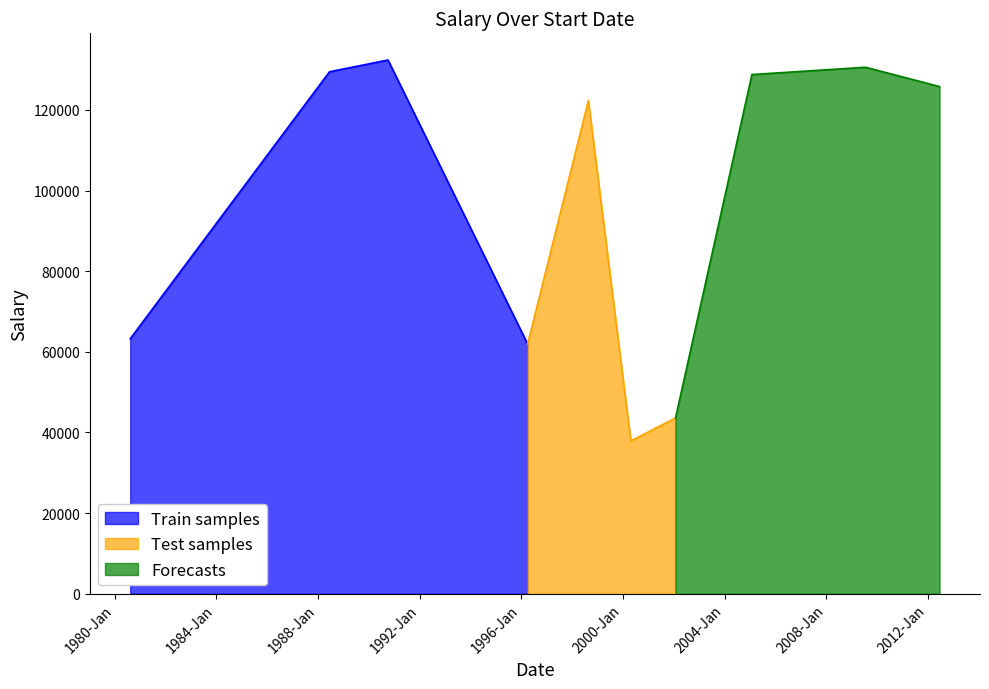

Approximately how many times larger is the value at 7/17/2009 compared to 8/21/1998?

1.1